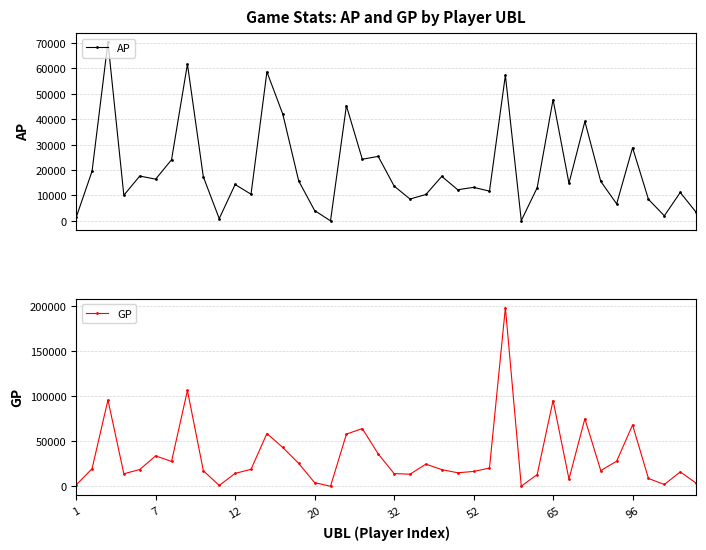

How many distinct data groups are displayed?

2